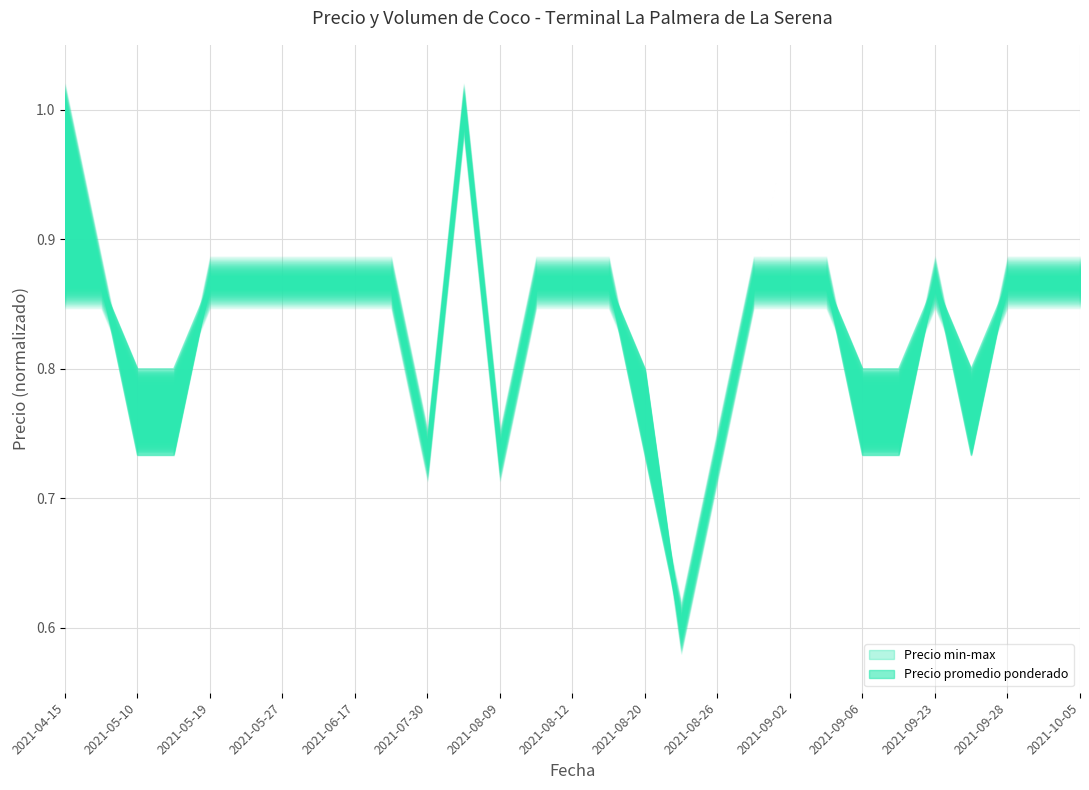

At 2021-05-27, list the series in order from largest to smallest.

Precio promedio ponderado, Precio minimo, Precio maximo